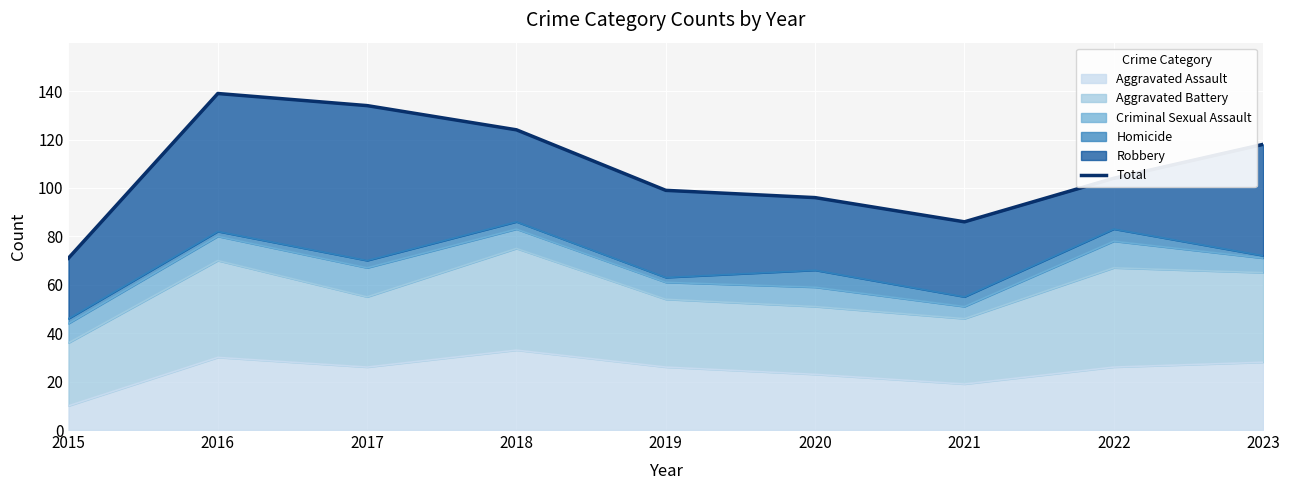

Which label corresponds to the smallest value in the chart?

2015